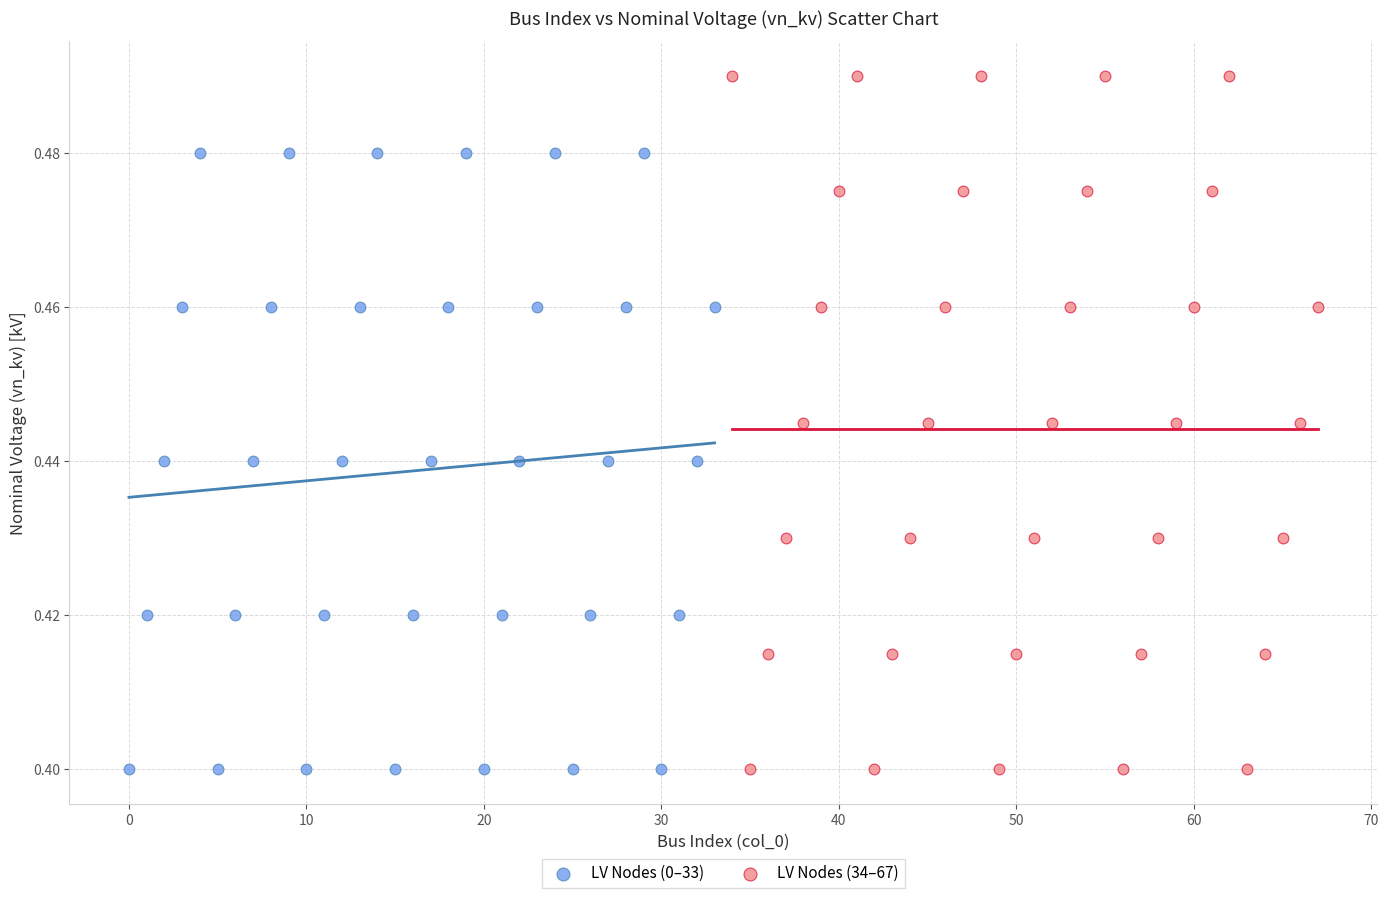

Which series has the widest spread of Y values?

LV Nodes (34–67)